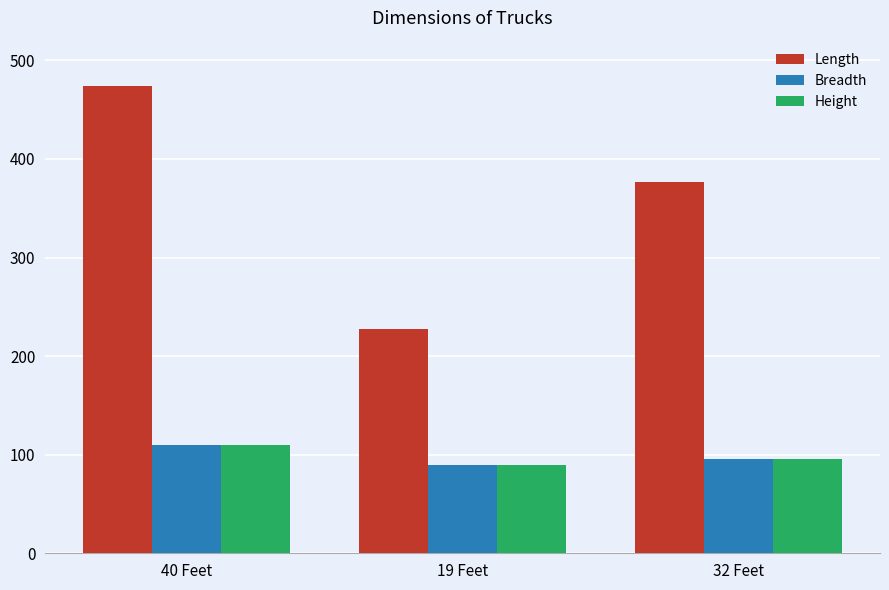

What is the spread (max minus min) of values at 32 Feet?

281